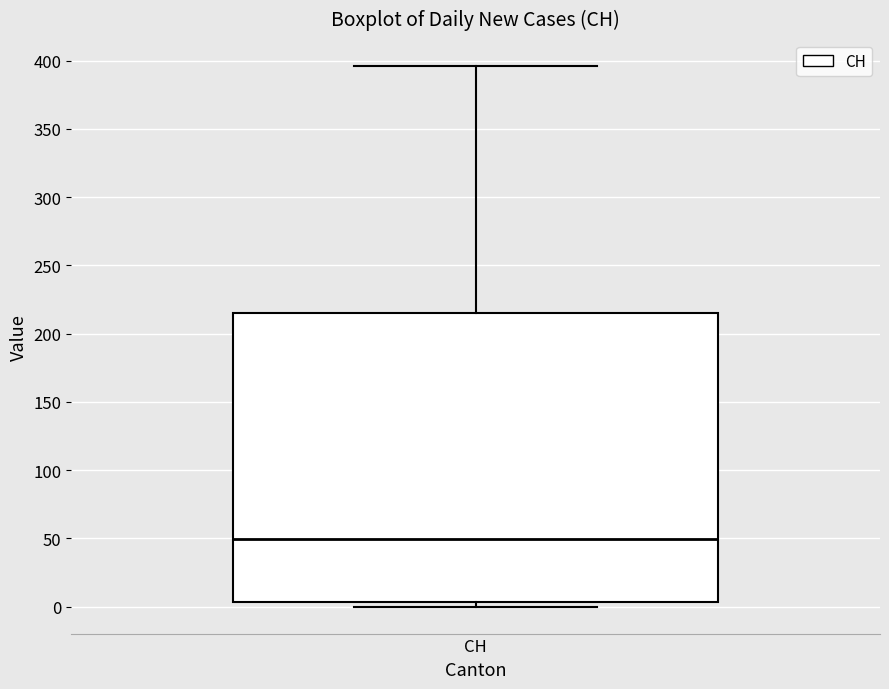

Where does the upper whisker of the box for CH end on the y-axis? The values are not printed on the chart, so give them approximately, as read against the axis.

395